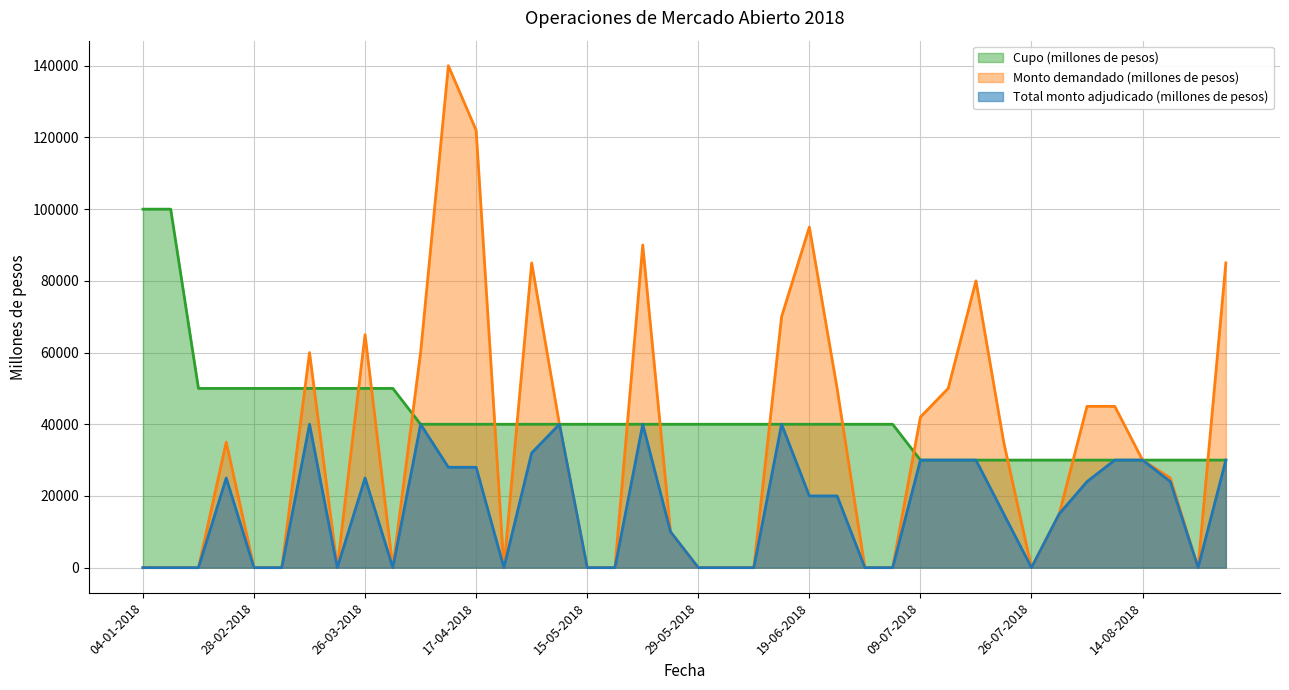

Does the chart have visible grid lines?

Yes